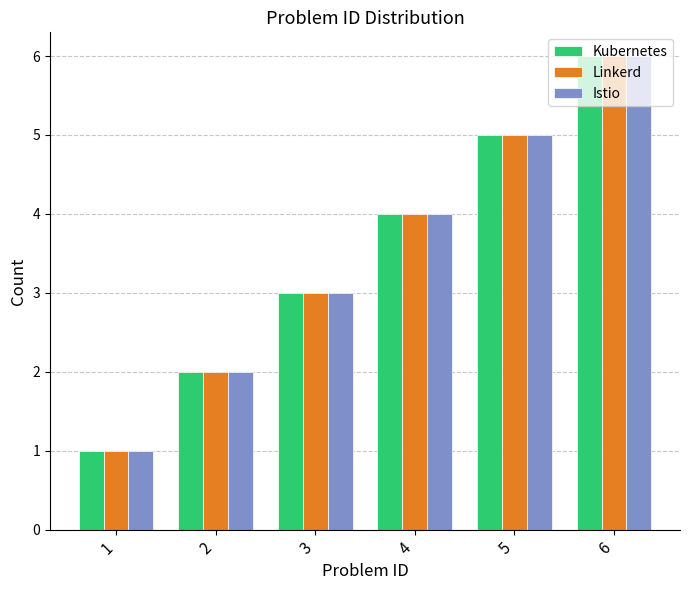

Reading left to right, transcribe all the data shown in this chart.

Kubernetes: 1	2	3	4	5	6
Linkerd: 1	2	3	4	5	6
Istio: 1	2	3	4	5	6